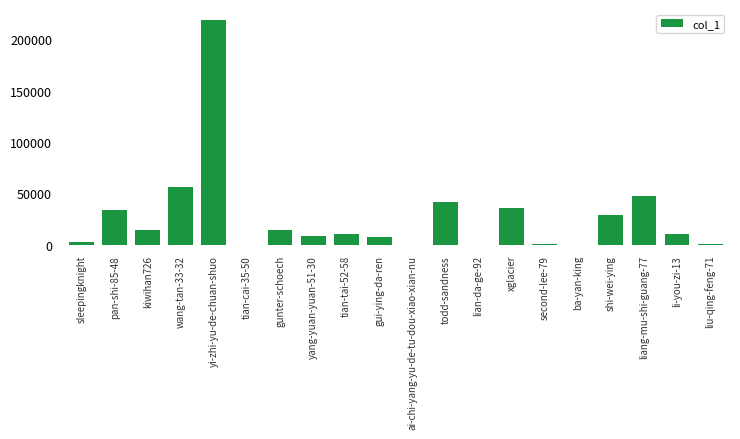

What is the sum of the values at pan-shi-85-48 and tian-tai-52-58?

43393